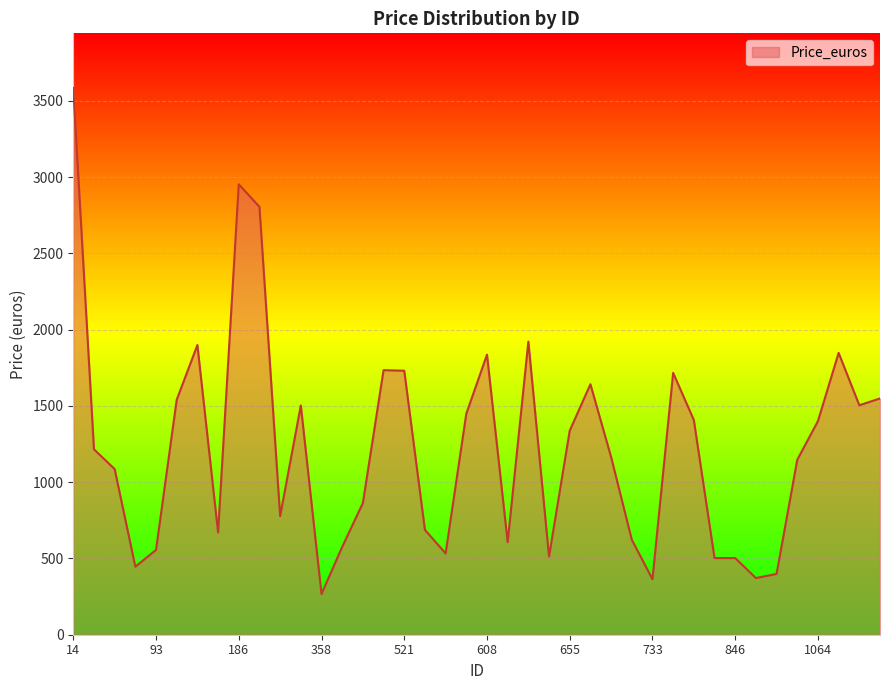

Which category has the lowest value across all series?

358